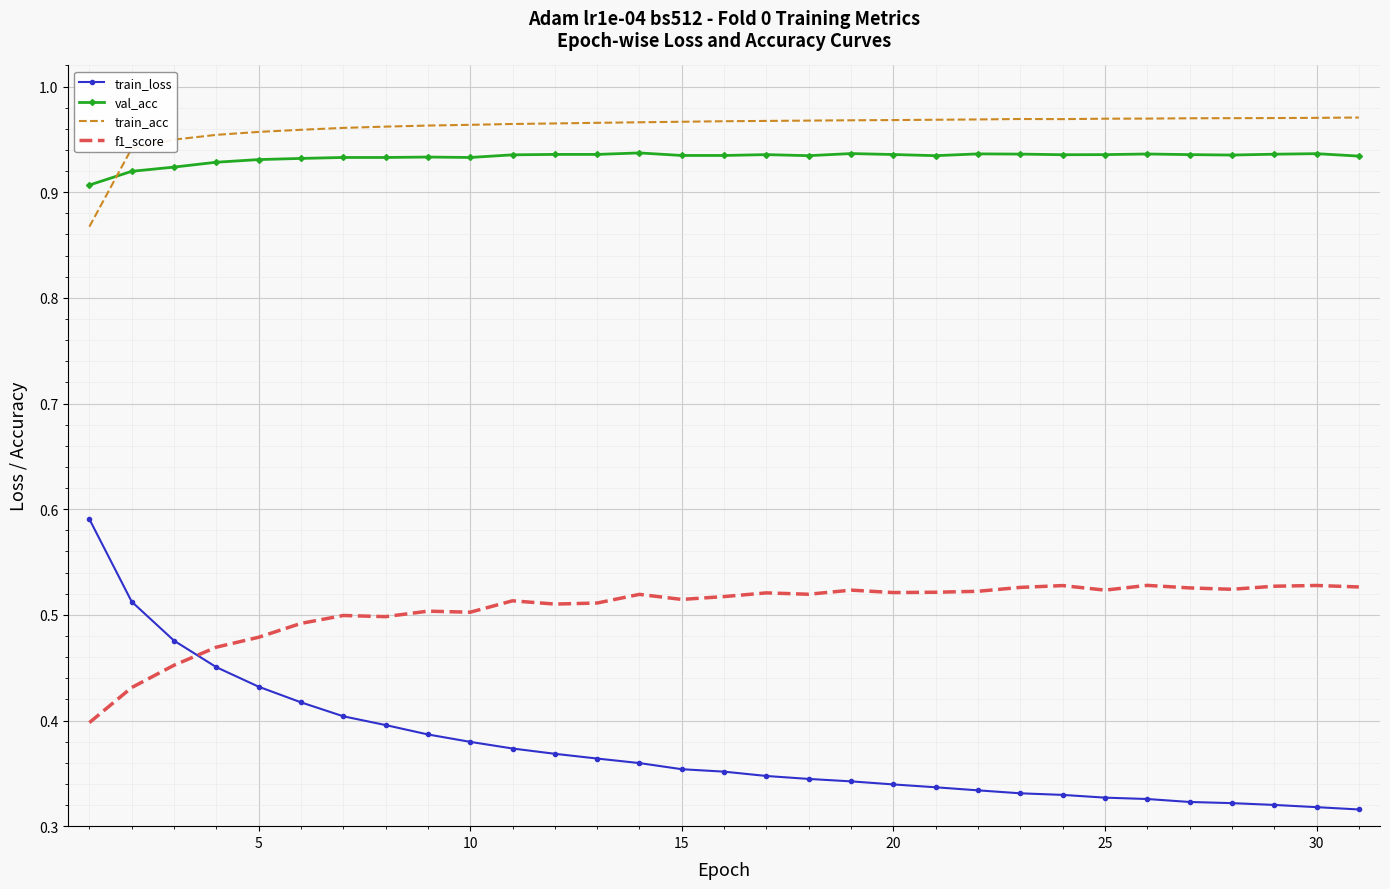

What is the difference between the maximum and minimum values in the train_acc series?

0.1